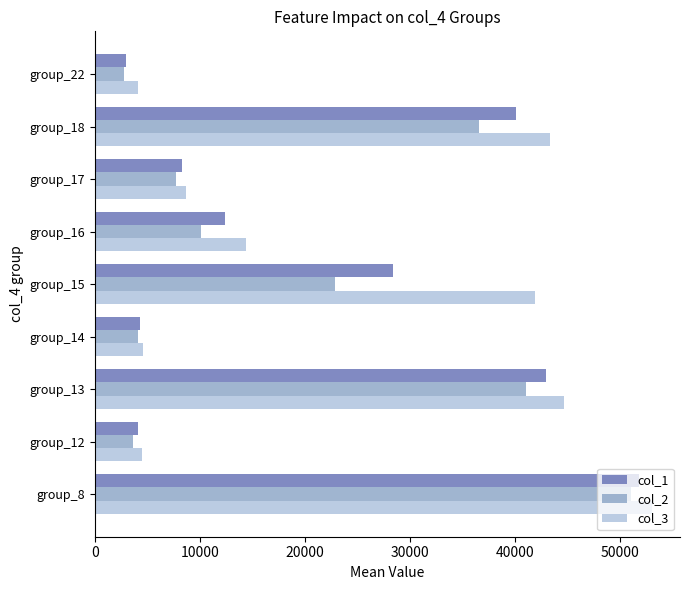

The value of col_1 at group_22 is 5128.1. True or false?

False